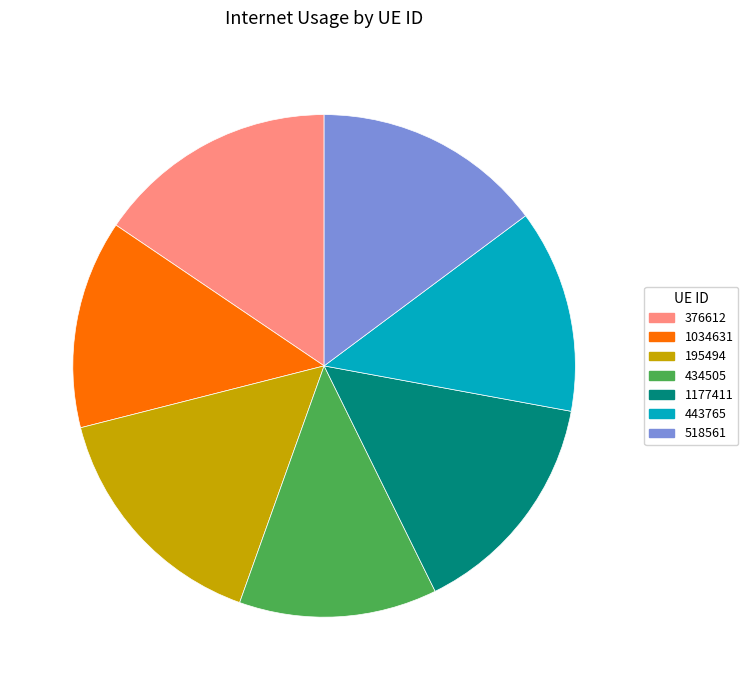

How many slices are in this pie chart?

7